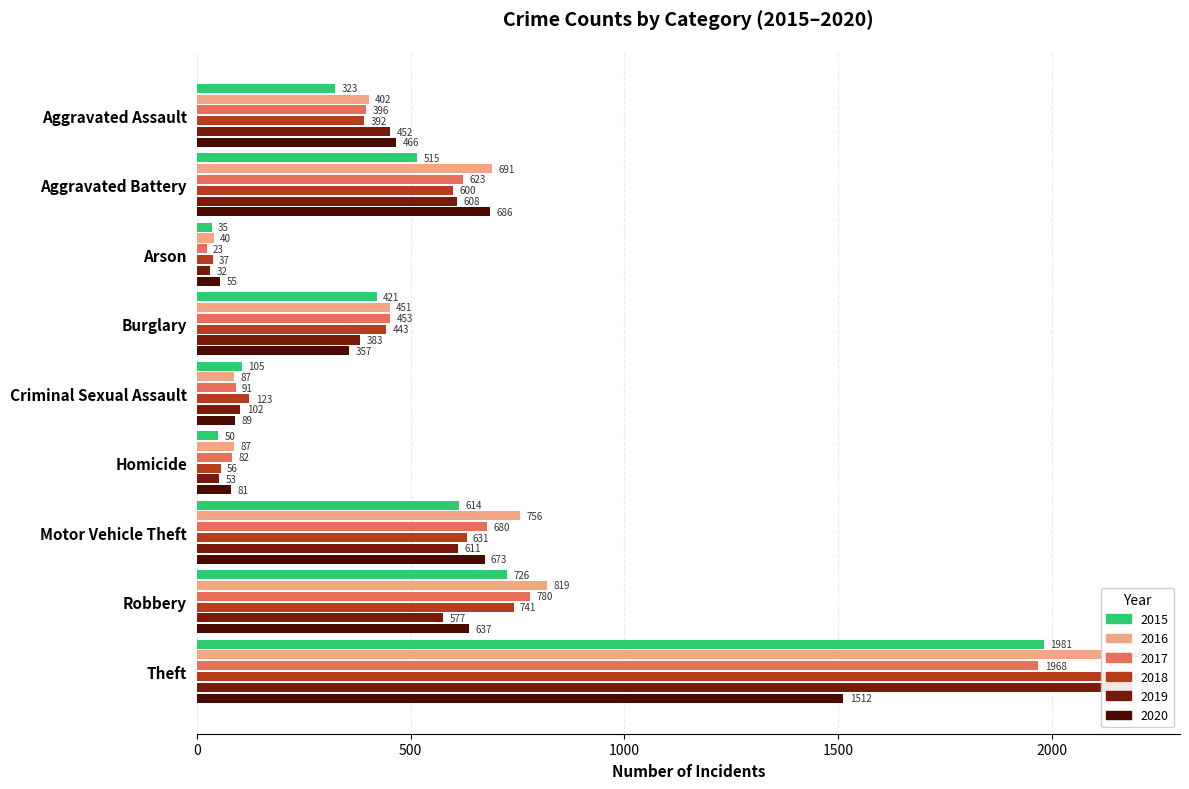

Reading right to left, transcribe all the data shown in this chart.

2015: 1981	726	614	50	105	421	35	515	323
2016: 2148	819	756	87	87	451	40	691	402
2017: 1968	780	680	82	91	453	23	623	396
2018: 2140	741	631	56	123	443	37	600	392
2019: 2190	577	611	53	102	383	32	608	452
2020: 1512	637	673	81	89	357	55	686	466